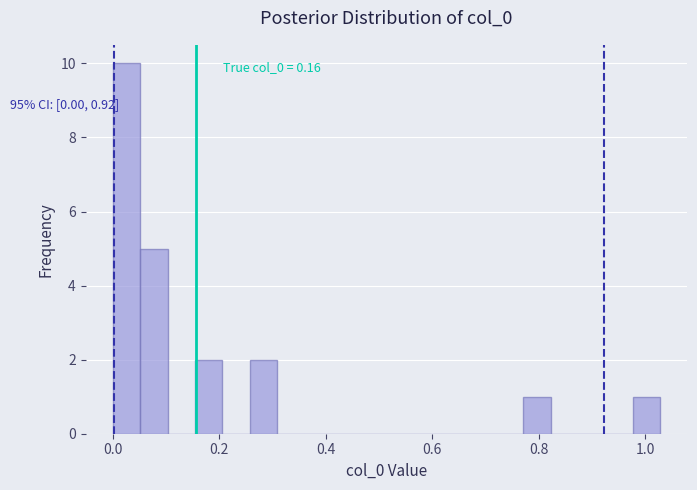

Around what value on the x-axis is the tallest bar? Give the approximate position of its centre, as read against the axis.

0.02